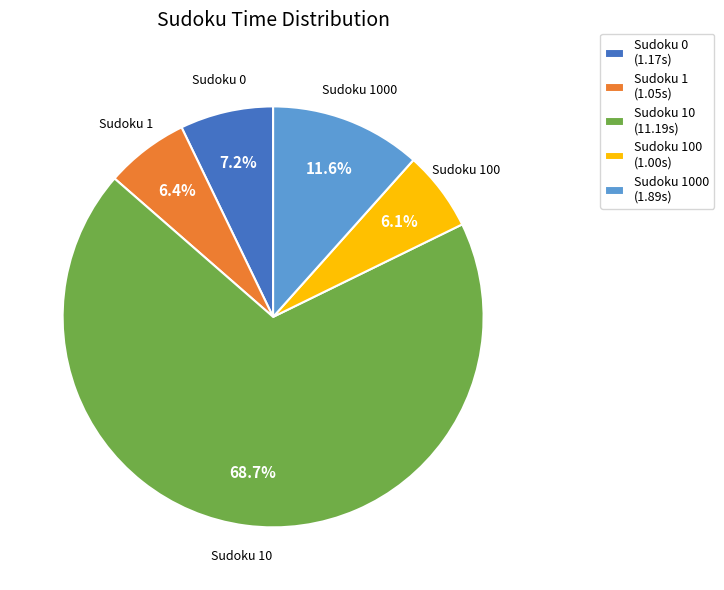

To the nearest percent, what is the average slice percentage?

20%